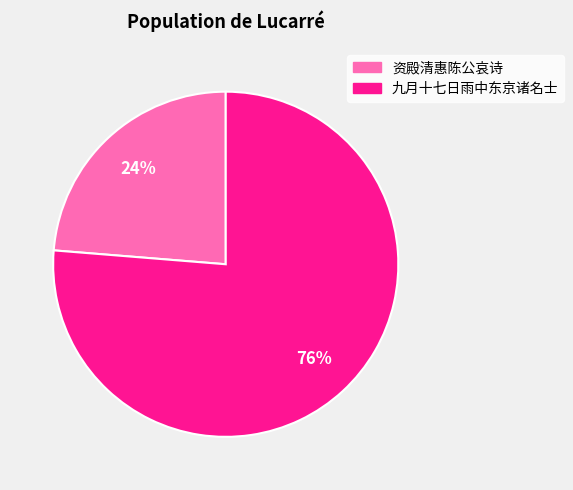

To the nearest percent, what is the average slice percentage?

50%